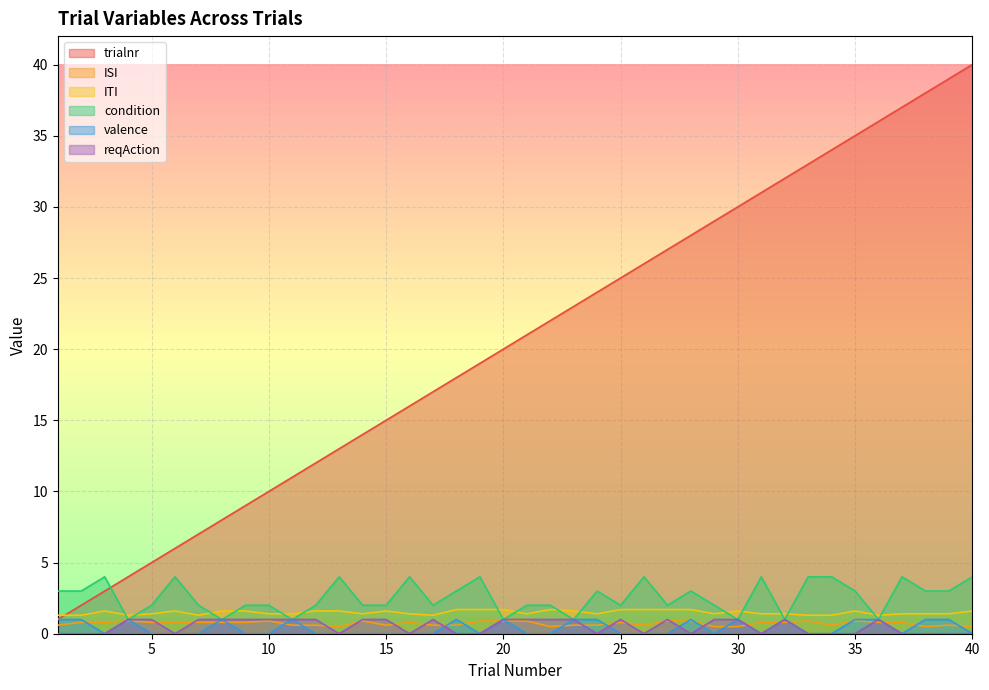

Reading left to right, what are all the values shown in this chart?

trialnr: 1=1.0	2=2.0	3=3.0	4=4.0	5=5.0	6=6.0	7=7.0	8=8.0	9=9.0	10=10.0	11=11.0	12=12.0	13=13.0	14=14.0	15=15.0	16=16.0	17=17.0	18=18.0	19=19.0	20=20.0	21=21.0	22=22.0	23=23.0	24=24.0	25=25.0	26=26.0	27=27.0	28=28.0	29=29.0	30=30.0	31=31.0	32=32.0	33=33.0	34=34.0	35=35.0	36=36.0	37=37.0	38=38.0	39=39.0	40=40.0
ISI: 1=0.6	2=0.8	3=0.8	4=0.9	5=0.8	6=0.8	7=0.8	8=0.8	9=0.8	10=0.9	11=0.6	12=0.6	13=0.5	14=0.9	15=0.6	16=0.8	17=0.6	18=0.6	19=0.9	20=0.9	21=0.9	22=0.5	23=0.6	24=0.6	25=0.8	26=0.6	27=0.9	28=0.9	29=0.5	30=0.5	31=0.8	32=0.8	33=0.9	34=0.6	35=0.9	36=0.8	37=0.8	38=0.5	39=0.6	40=0.5
ITI: 1=1.3	2=1.3	3=1.6	4=1.3	5=1.4	6=1.6	7=1.3	8=1.6	9=1.6	10=1.4	11=1.4	12=1.6	13=1.6	14=1.4	15=1.6	16=1.4	17=1.3	18=1.7	19=1.7	20=1.7	21=1.4	22=1.7	23=1.6	24=1.4	25=1.7	26=1.7	27=1.7	28=1.7	29=1.4	30=1.6	31=1.4	32=1.4	33=1.3	34=1.3	35=1.6	36=1.3	37=1.4	38=1.4	39=1.4	40=1.6
condition: 1=3.0	2=3.0	3=4.0	4=1.0	5=2.0	6=4.0	7=2.0	8=1.0	9=2.0	10=2.0	11=1.0	12=2.0	13=4.0	14=2.0	15=2.0	16=4.0	17=2.0	18=3.0	19=4.0	20=1.0	21=2.0	22=2.0	23=1.0	24=3.0	25=2.0	26=4.0	27=2.0	28=3.0	29=2.0	30=1.0	31=4.0	32=1.0	33=4.0	34=4.0	35=3.0	36=1.0	37=4.0	38=3.0	39=3.0	40=4.0
valence: 1=1.0	2=1.0	3=0.0	4=1.0	5=0.0	6=0.0	7=0.0	8=1.0	9=0.0	10=0.0	11=1.0	12=0.0	13=0.0	14=0.0	15=0.0	16=0.0	17=0.0	18=1.0	19=0.0	20=1.0	21=0.0	22=0.0	23=1.0	24=1.0	25=0.0	26=0.0	27=0.0	28=1.0	29=0.0	30=1.0	31=0.0	32=1.0	33=0.0	34=0.0	35=1.0	36=1.0	37=0.0	38=1.0	39=1.0	40=0.0
reqAction: 1=0.0	2=0.0	3=0.0	4=1.0	5=1.0	6=0.0	7=1.0	8=1.0	9=1.0	10=1.0	11=1.0	12=1.0	13=0.0	14=1.0	15=1.0	16=0.0	17=1.0	18=0.0	19=0.0	20=1.0	21=1.0	22=1.0	23=1.0	24=0.0	25=1.0	26=0.0	27=1.0	28=0.0	29=1.0	30=1.0	31=0.0	32=1.0	33=0.0	34=0.0	35=0.0	36=1.0	37=0.0	38=0.0	39=0.0	40=0.0